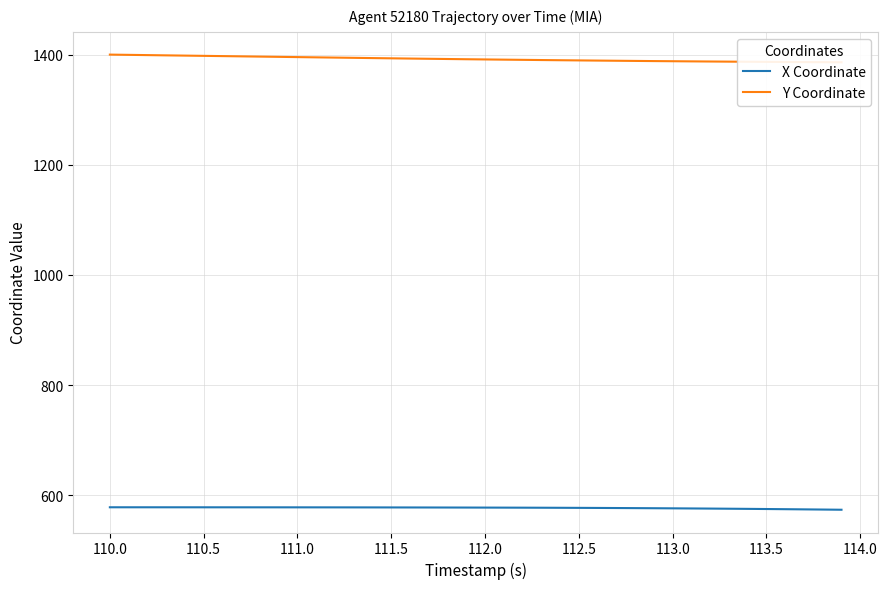

True or false: Y Coordinate has more than 1 interior local peaks.

False